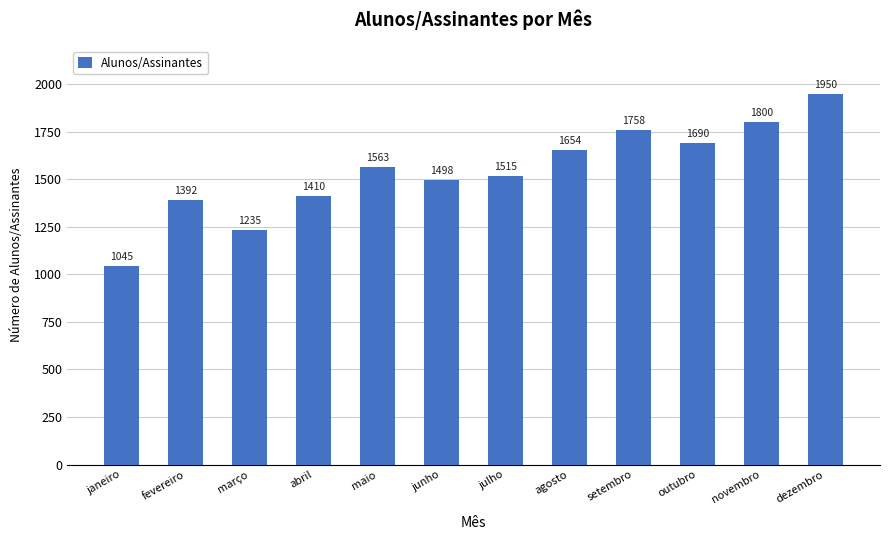

True or false: the data shows 1498 at junho.

True